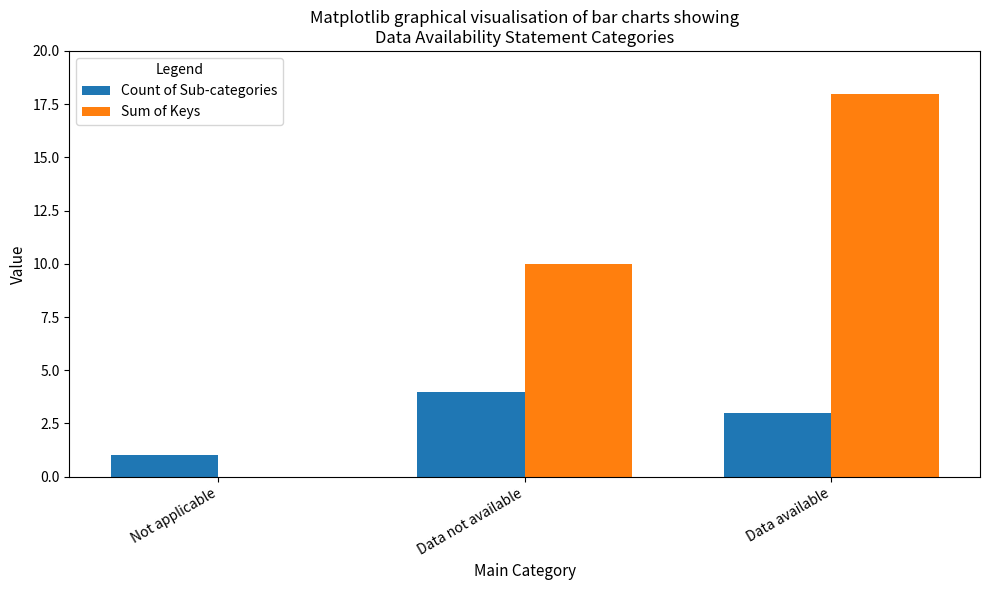

What is the spread (max minus min) of values at Data not available?

6